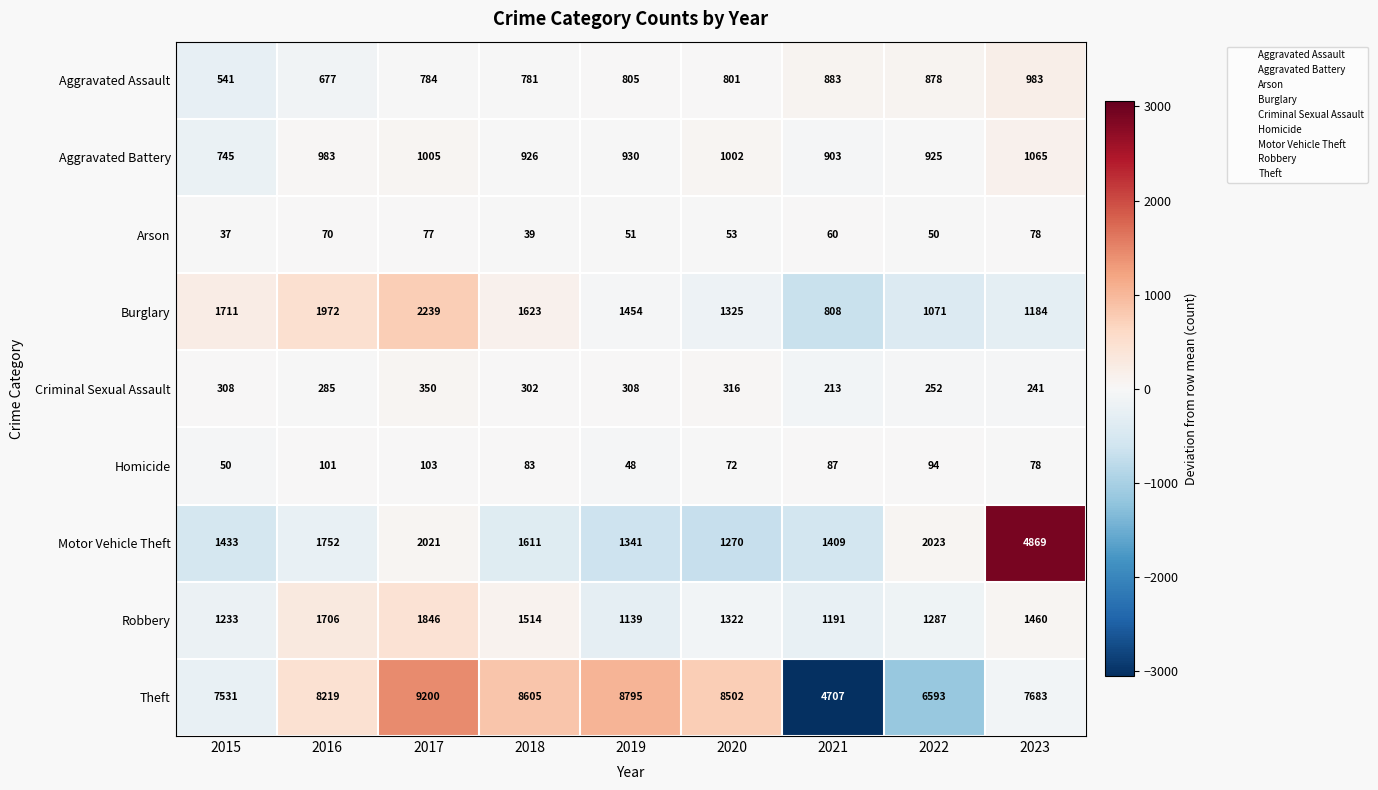

What is the difference between the second highest and second lowest values in the Theft series?

2202